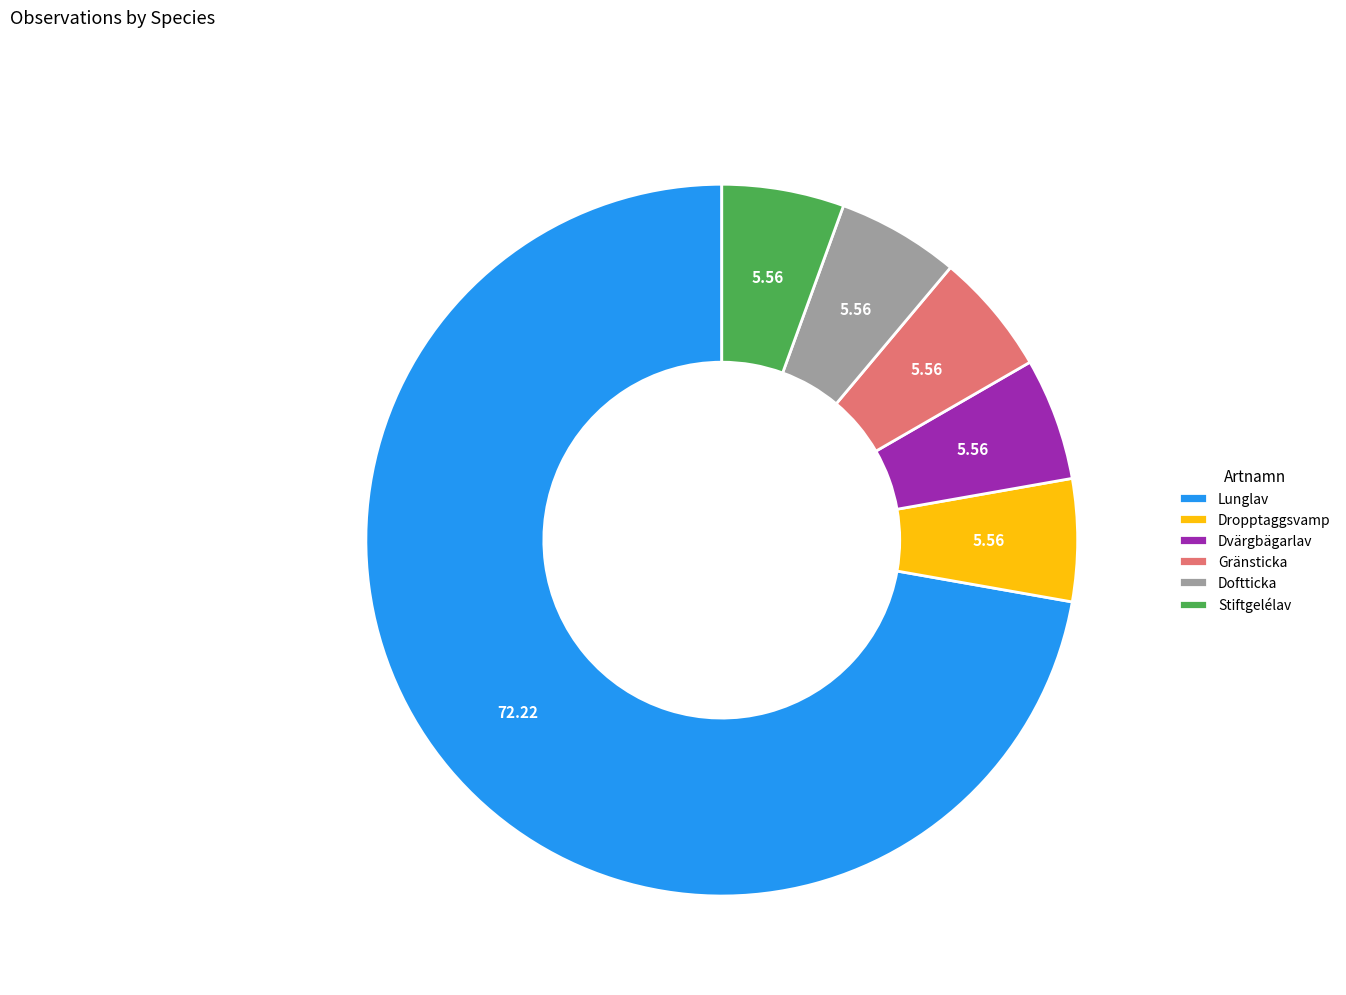

Do Gränsticka and Doftticka together represent more than half of the pie?

No